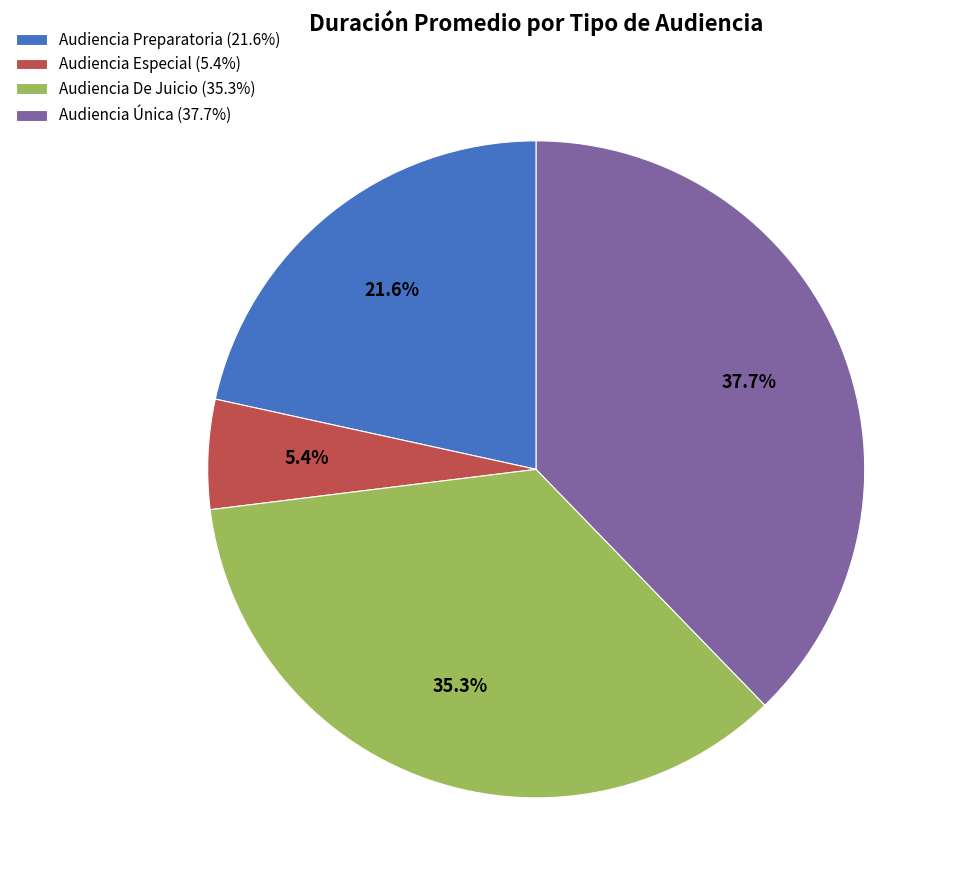

Which category has the smallest portion of the pie?

Audiencia Especial